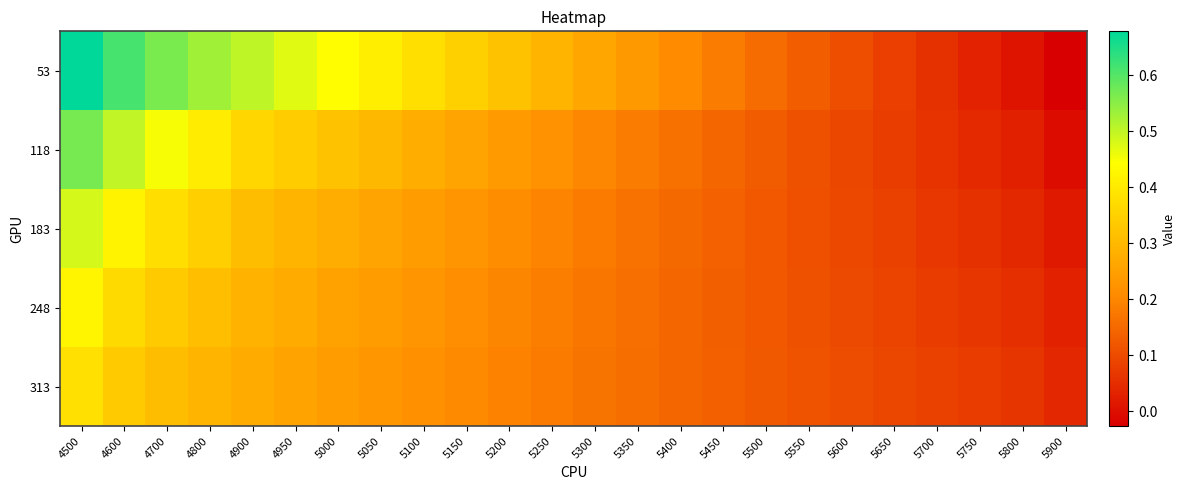

Which series has the largest total across all categories?

53